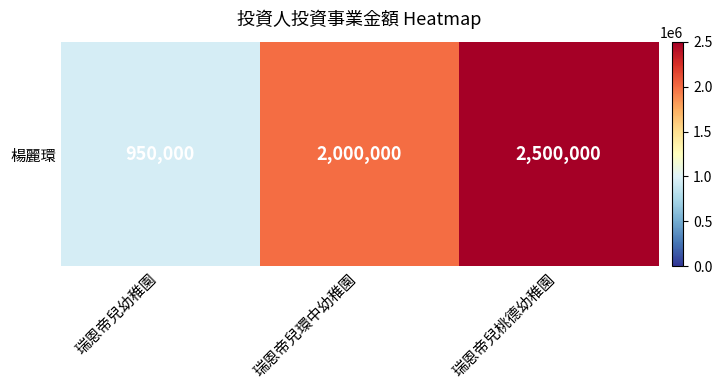

What is the approximate value at 瑞恩帝兒環中幼稚園?

2000000